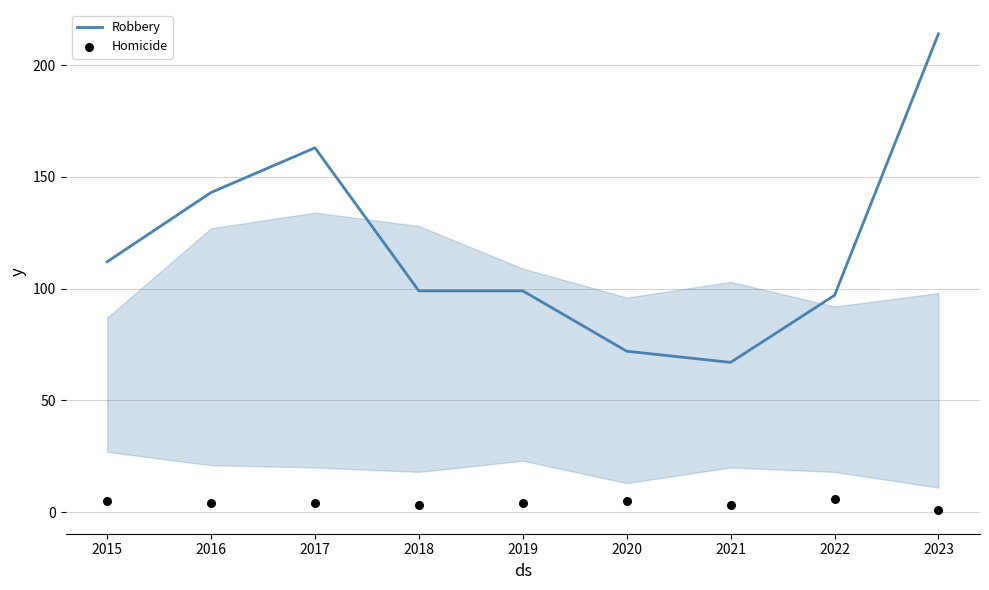

At how many categories does at least one series exceed 173?

1